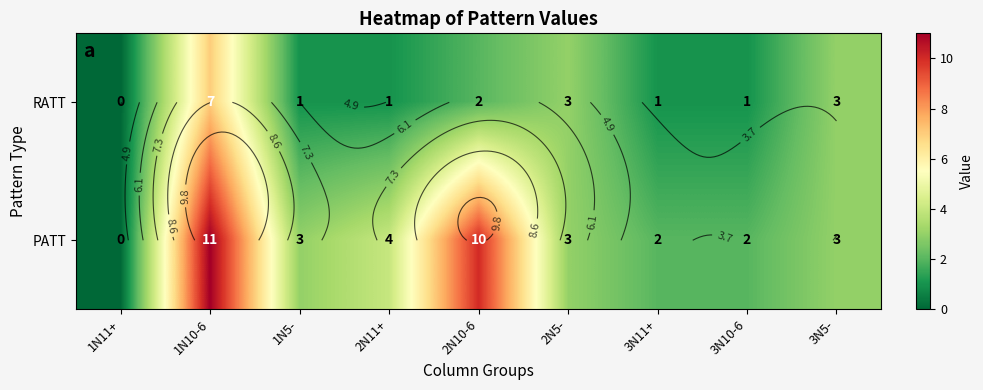

Which category has the highest value in the PATT series?

1N10-6